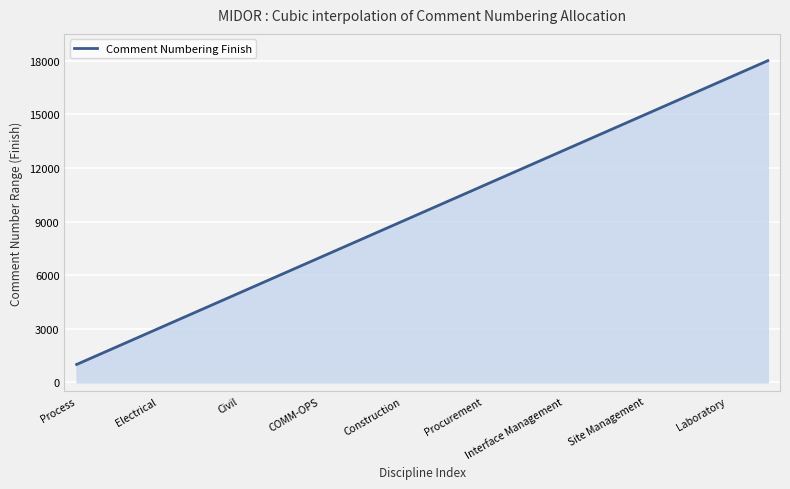

What is the difference between the maximum and minimum values?

17000.0